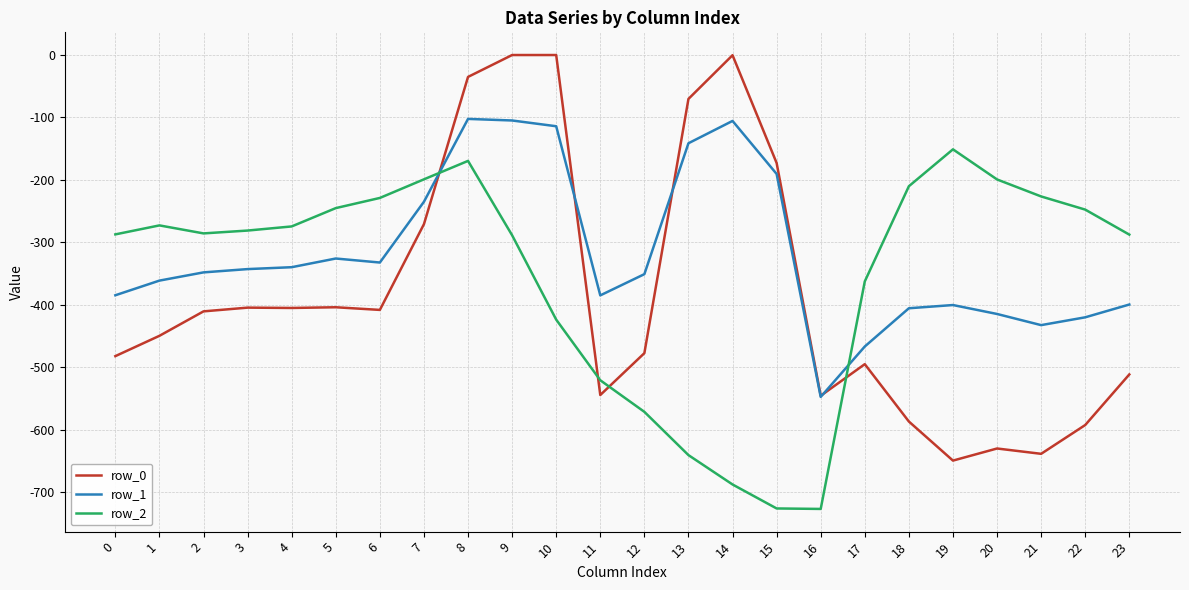

What is the minimum value shown in the chart?

-726.6